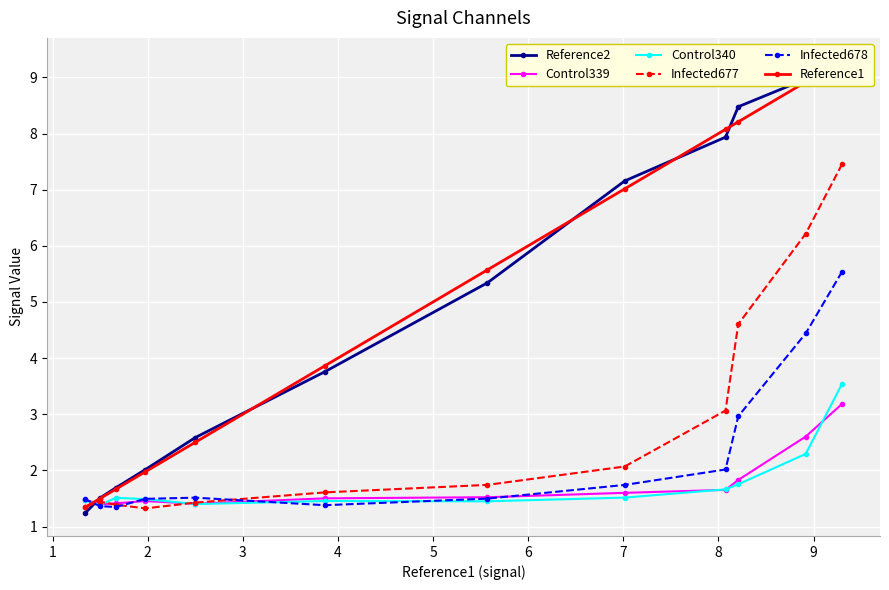

What is the maximum value for Infected677?

7.5